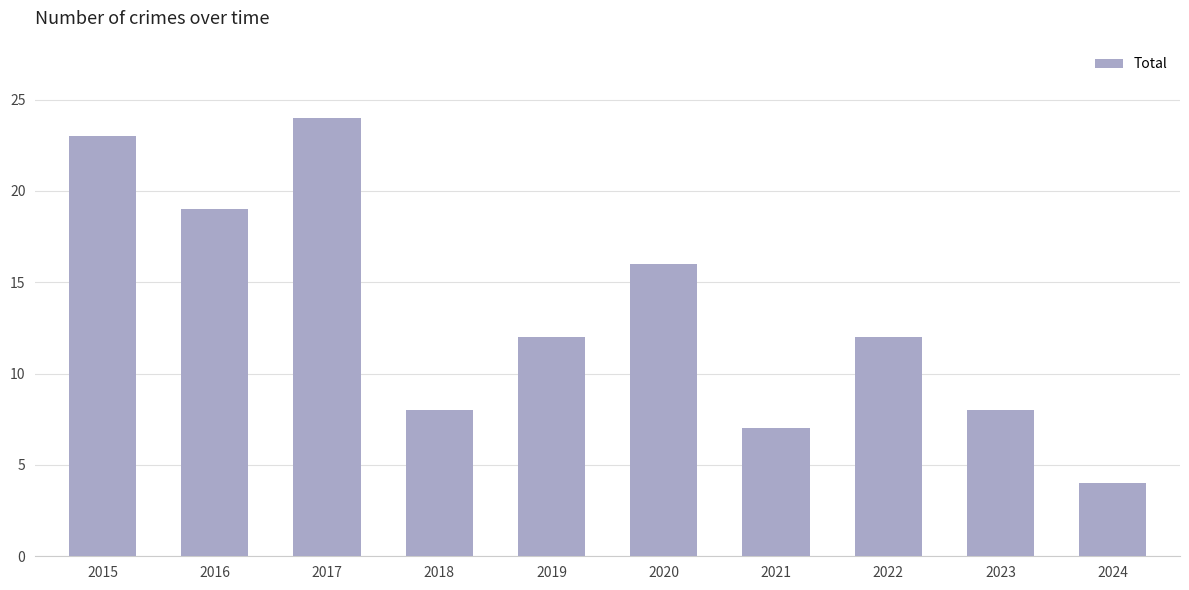

Which label corresponds to the largest value in the chart?

2017